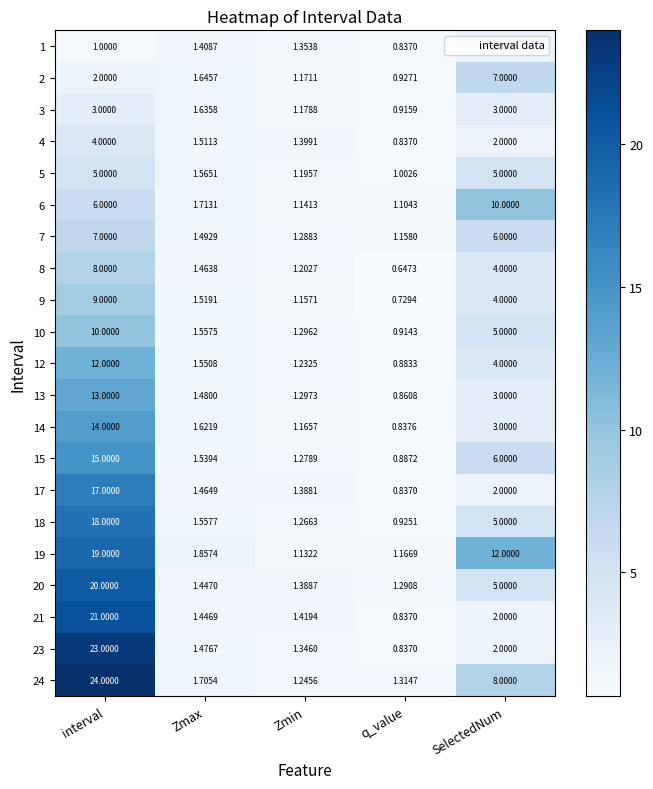

Rank the categories by 20 value from lowest to highest.

q_value, Zmin, Zmax, SelectedNum, interval